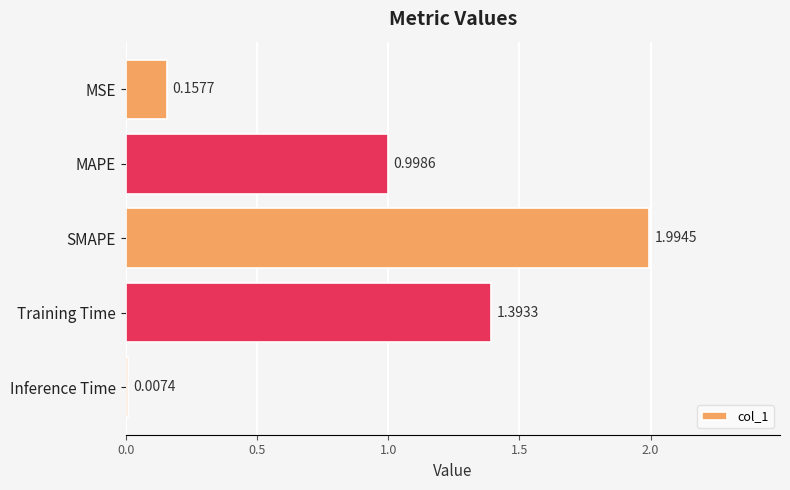

What is the sum of the values at SMAPE and MAPE?

3.0